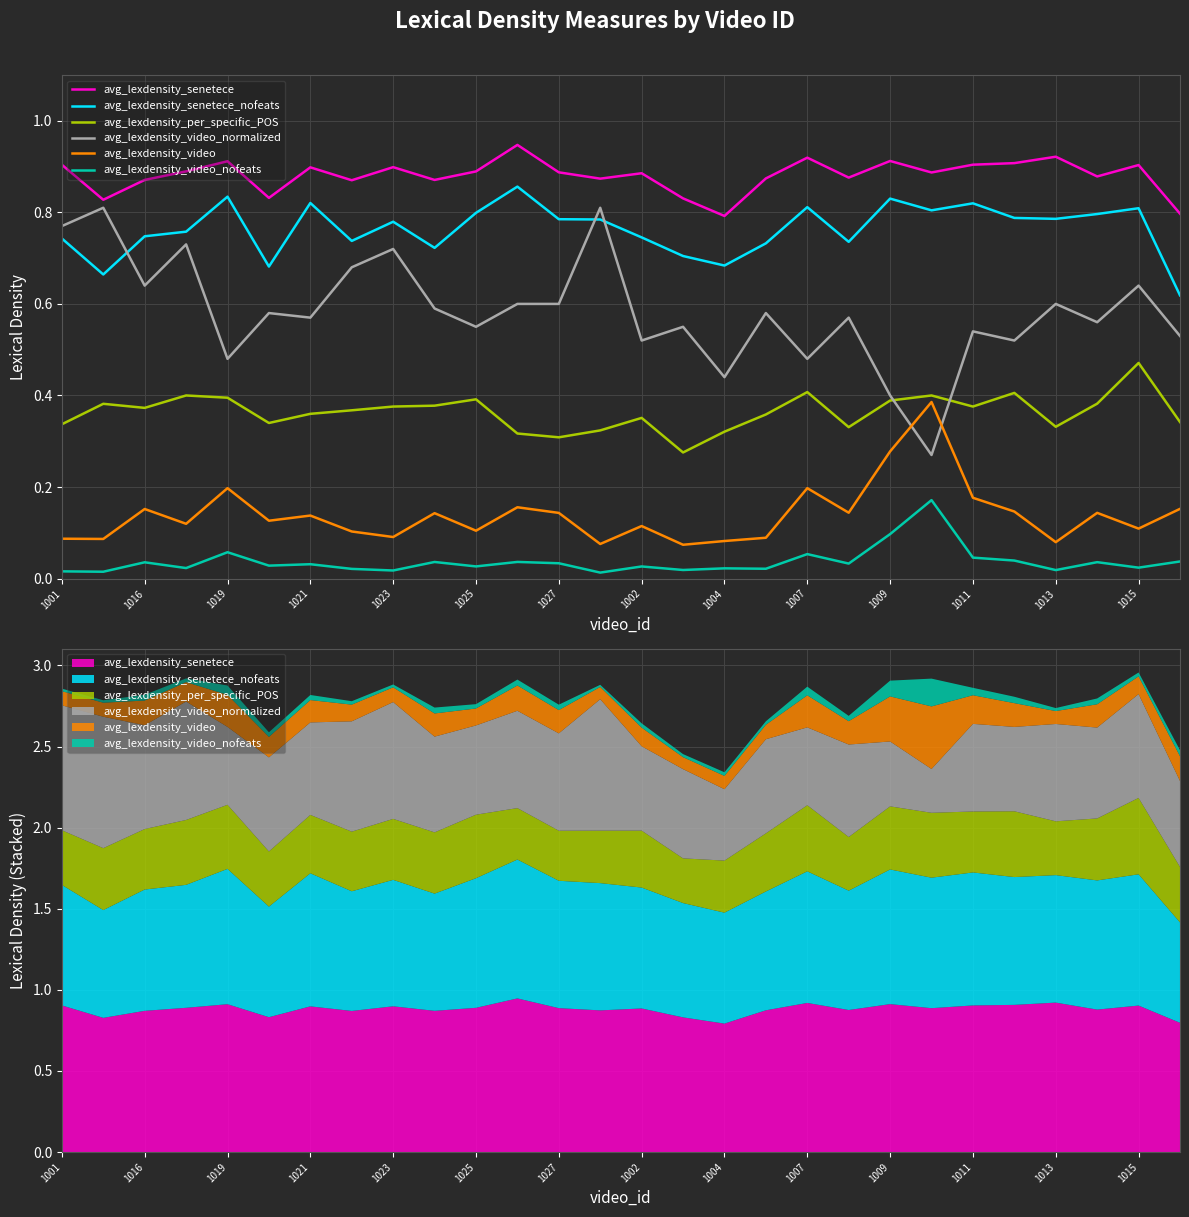

Which series has the widest spread of values?

avg_lexdensity_video_normalized